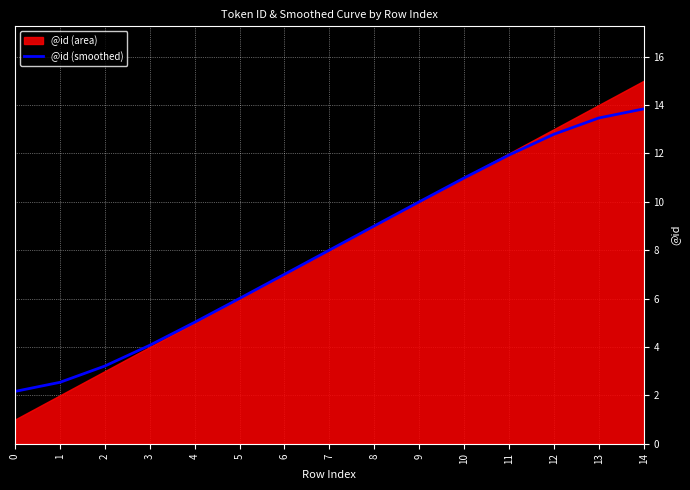

True or false: the data has more than 1 interior local peaks.

False